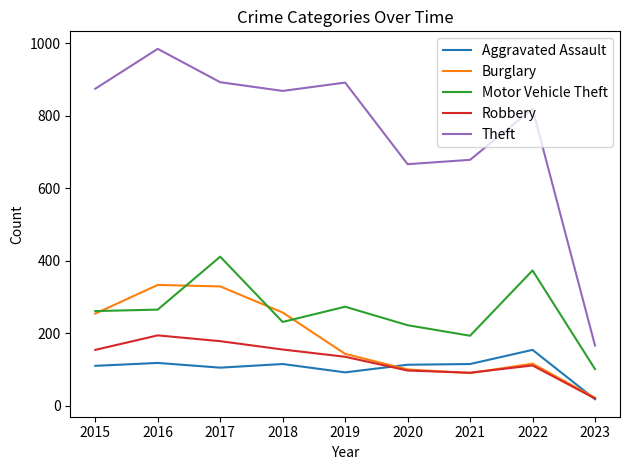

How many interior local peaks does the Theft series have?

3